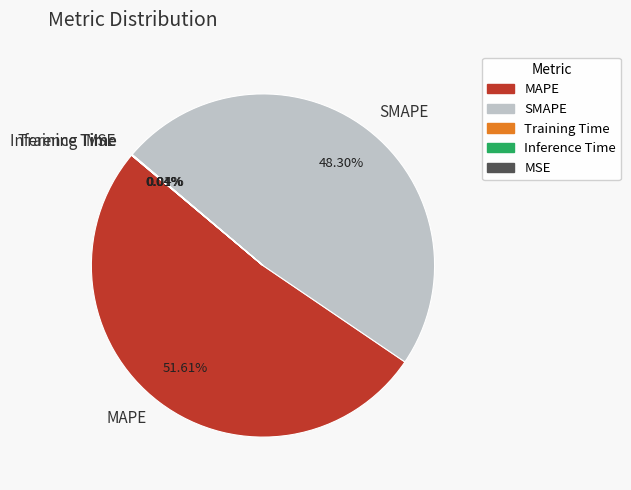

Which slice is the largest?

MAPE